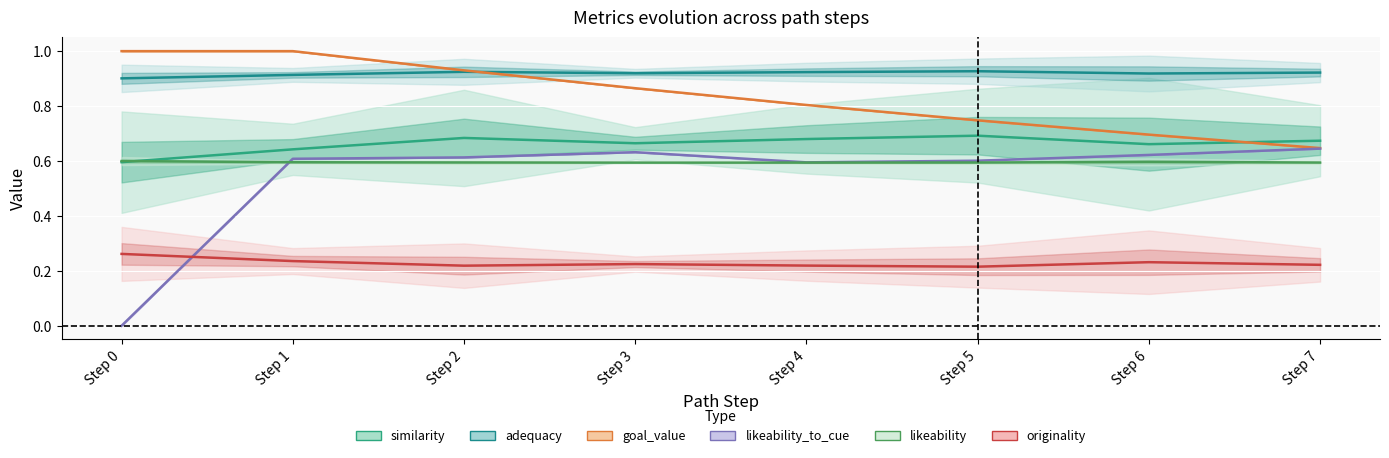

What is the average value of the likeability_to_cue series?

0.5